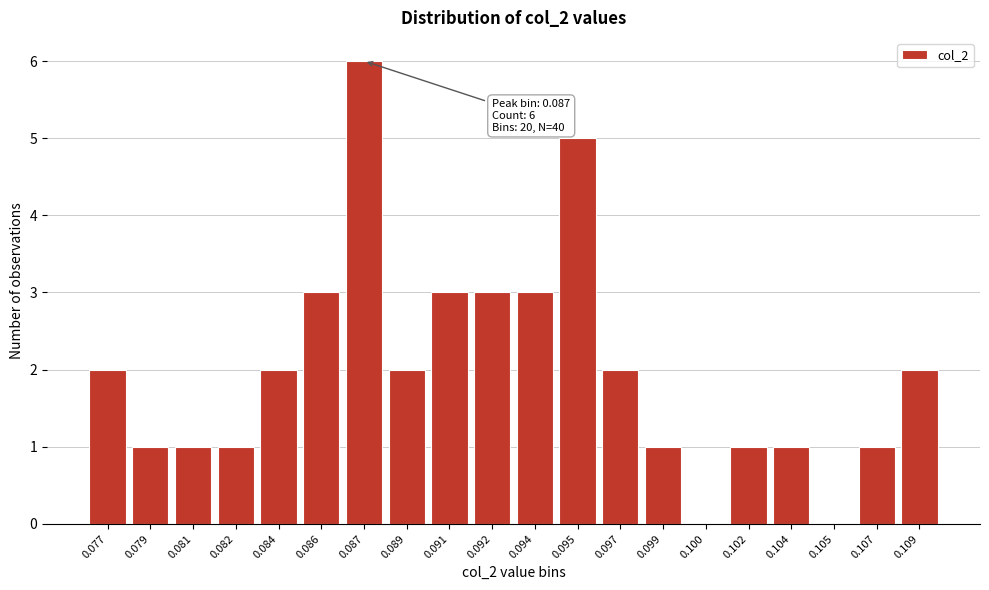

Reading left to right, list all the values displayed in this chart.

0.077=2	0.079=1	0.081=1	0.082=1	0.084=2	0.086=3	0.087=6	0.089=2	0.091=3	0.092=3	0.094=3	0.095=5	0.097=2	0.099=1	0.100=0	0.102=1	0.104=1	0.105=0	0.107=1	0.109=2